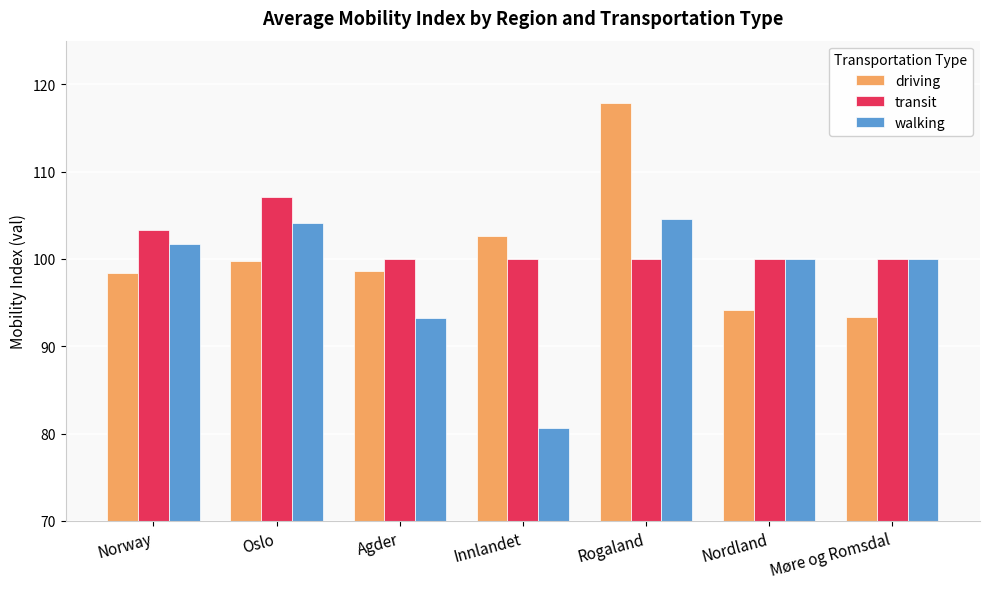

Which series changed the most between Oslo and Innlandet?

walking